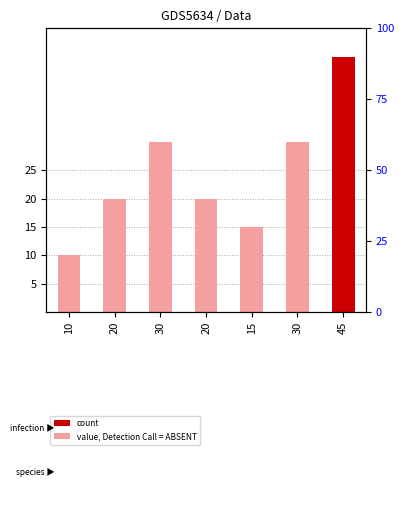

Read the value at 30, to the nearest 10.

30